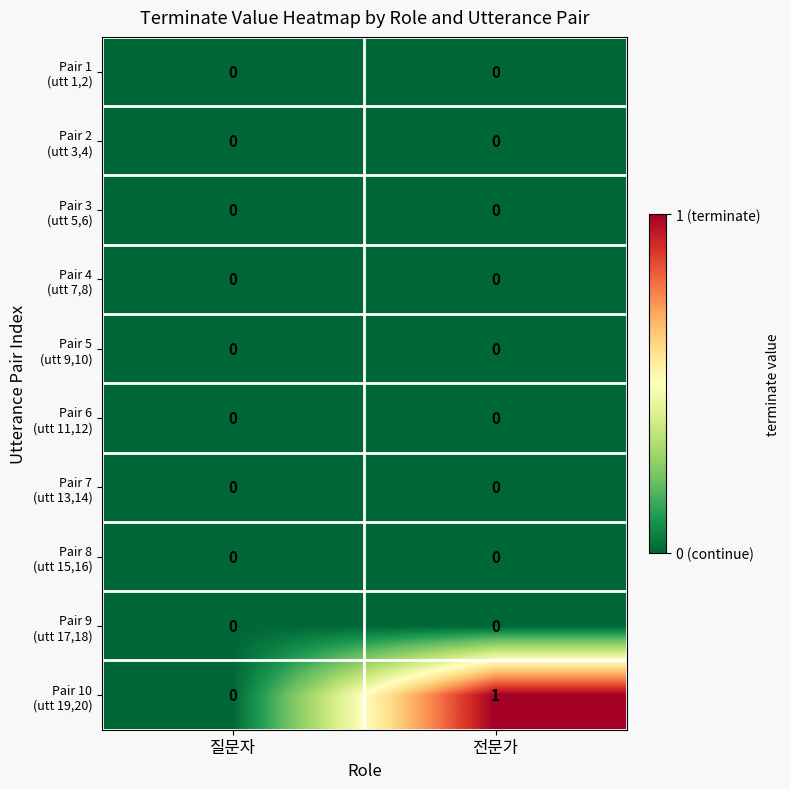

At which category is the sum across all series the highest?

전문가